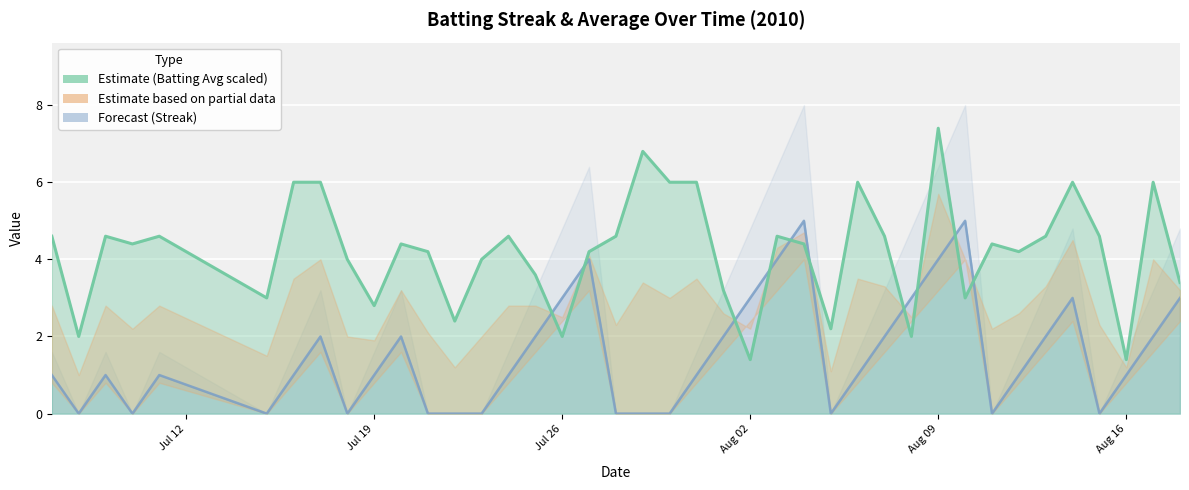

What is the sum of all Batting Average1 values?

168.2